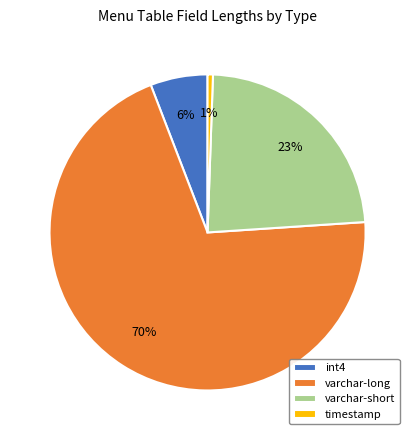

To the nearest percent, what is the combined percentage of int4 and varchar-short?

29%